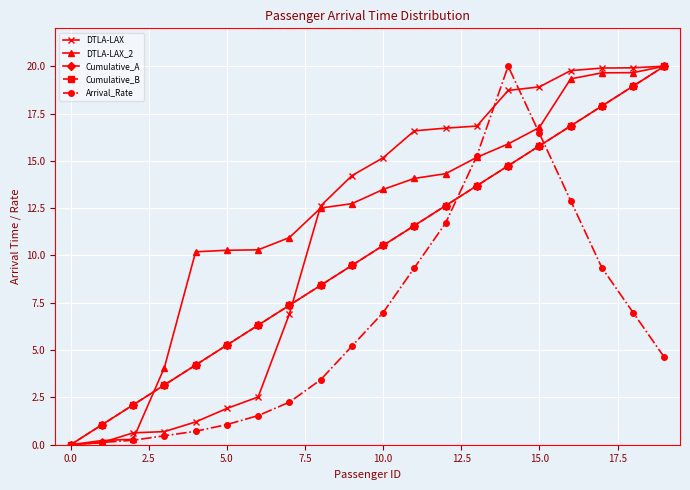

Is this an area chart (filled region under the line)?

No